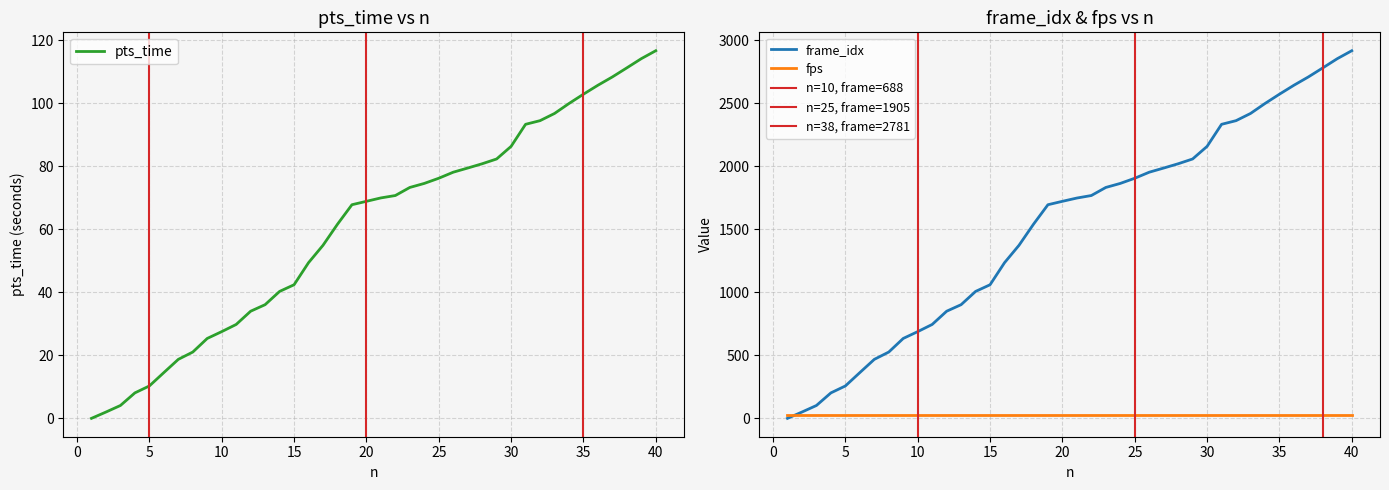

The pts_time series shows 68.9 at 20. True or false?

True